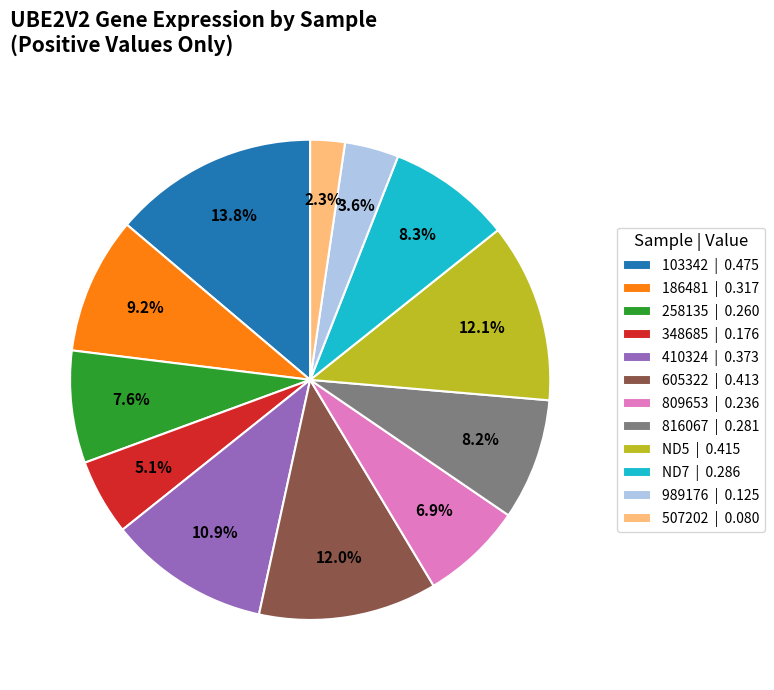

Is it true that ND5 is 6% of the pie?

False